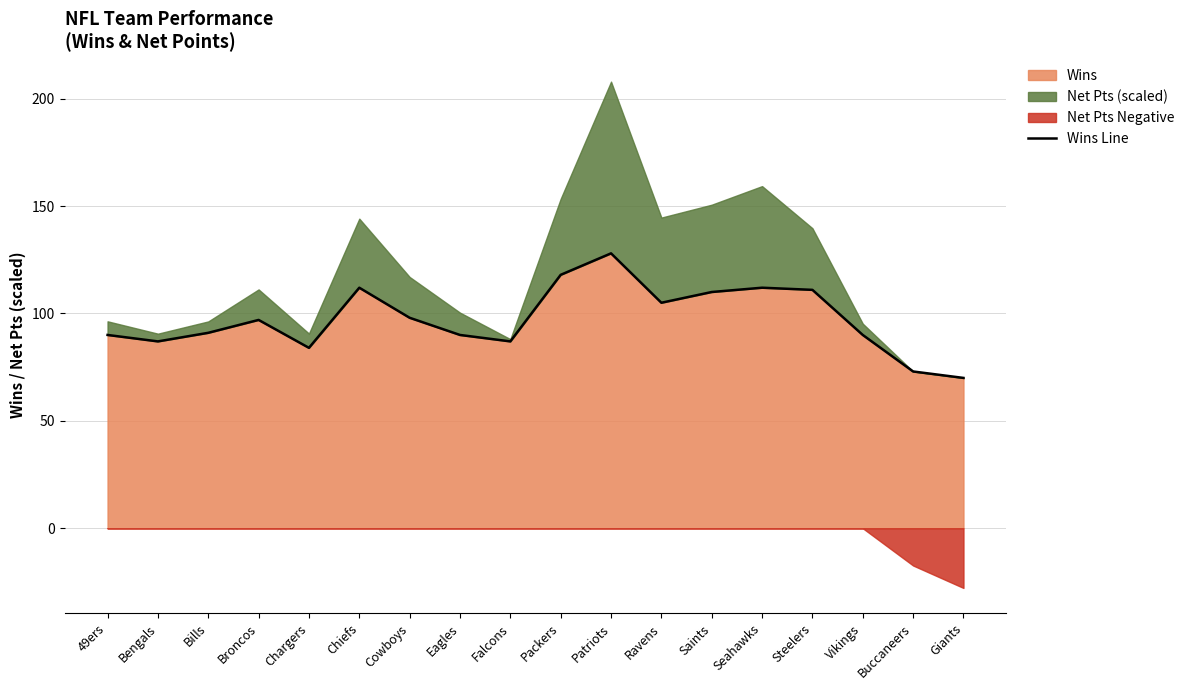

At which category does the data reach its first local valley?

Bengals